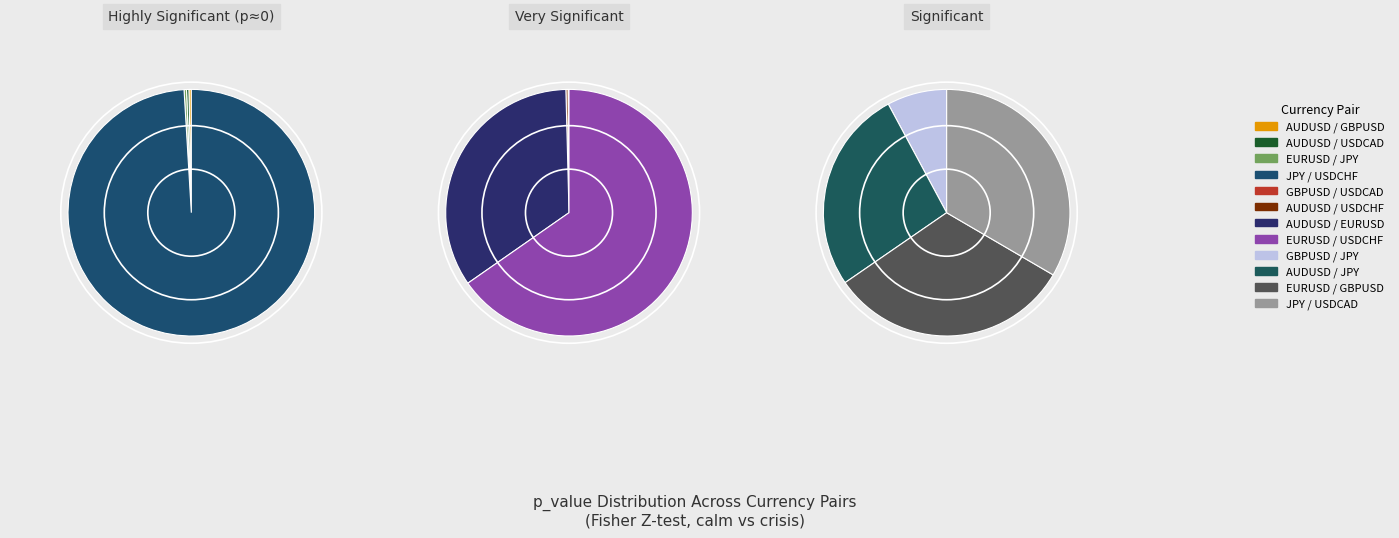

The AUDUSD=X vs GBPUSD=X slice represents 0% of the pie. True or false?

True